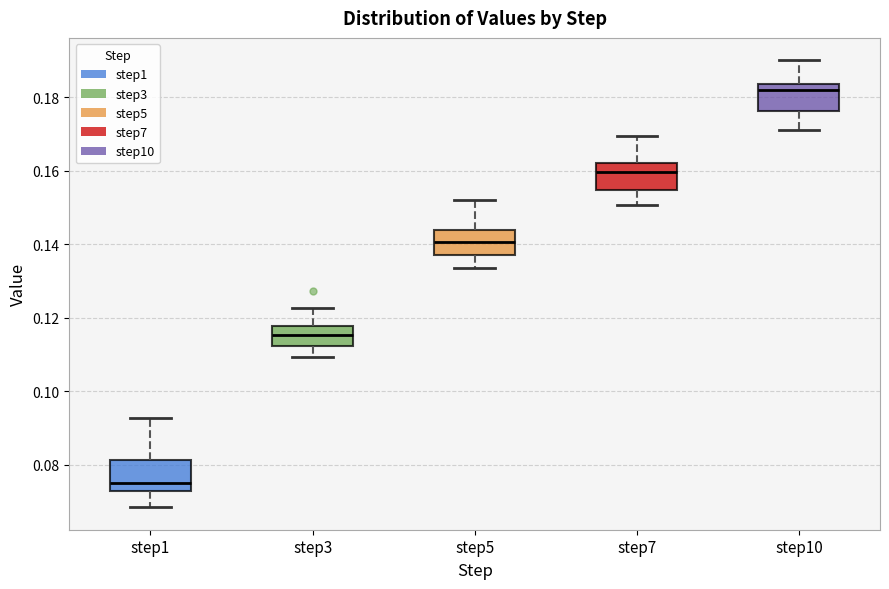

Reading left to right, transcribe this box plot: for each box, give where its median line is, the range the box spans, and where its two whiskers end, as read against the y-axis. The values are not printed on the chart, so give them approximately, as read against the axis.

step1: median 0.074, box 0.072 to 0.082, whiskers 0.068 to 0.092
step3: median 0.116, box 0.112 to 0.118, whiskers 0.110 to 0.122
step5: median 0.140, box 0.138 to 0.144, whiskers 0.134 to 0.152
step7: median 0.160, box 0.154 to 0.162, whiskers 0.150 to 0.170
step10: median 0.182, box 0.176 to 0.184, whiskers 0.172 to 0.190